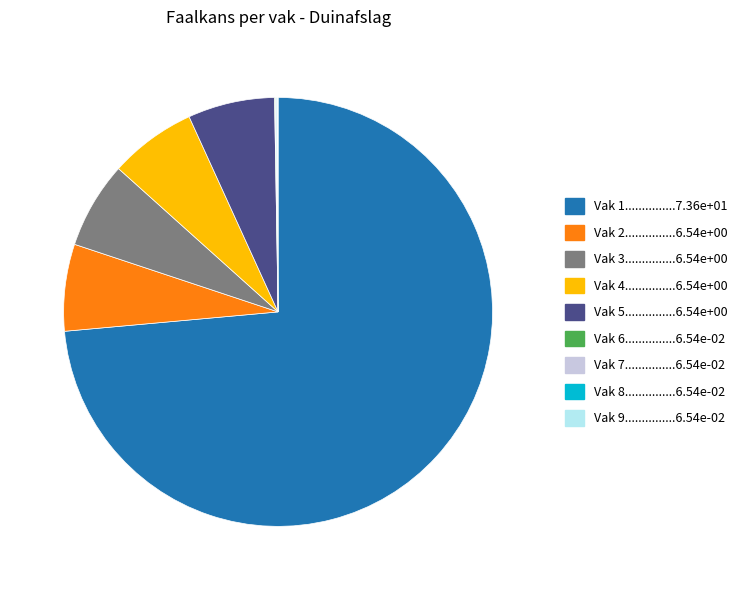

Is there a majority slice in this chart?

Yes